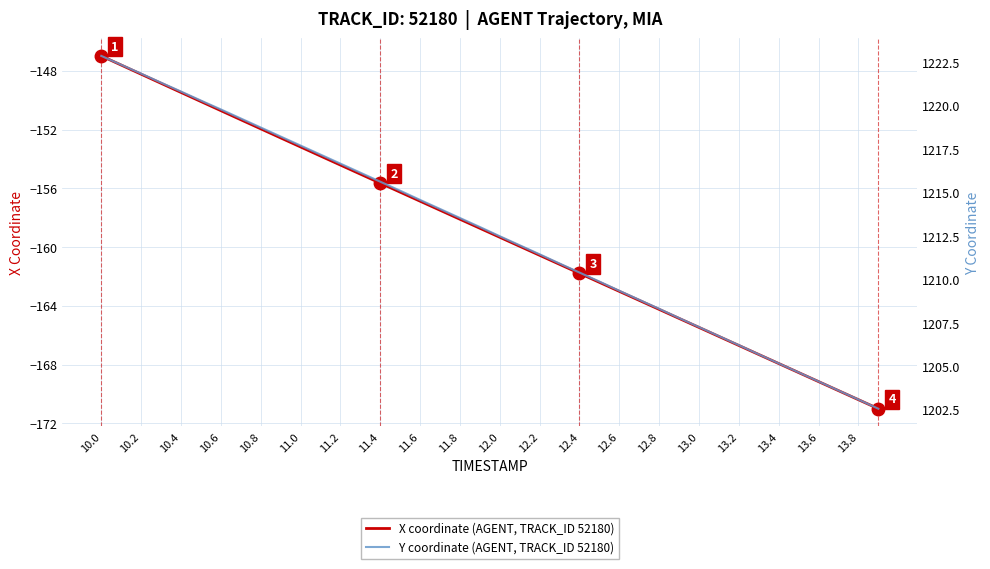

How many distinct data groups are displayed?

2